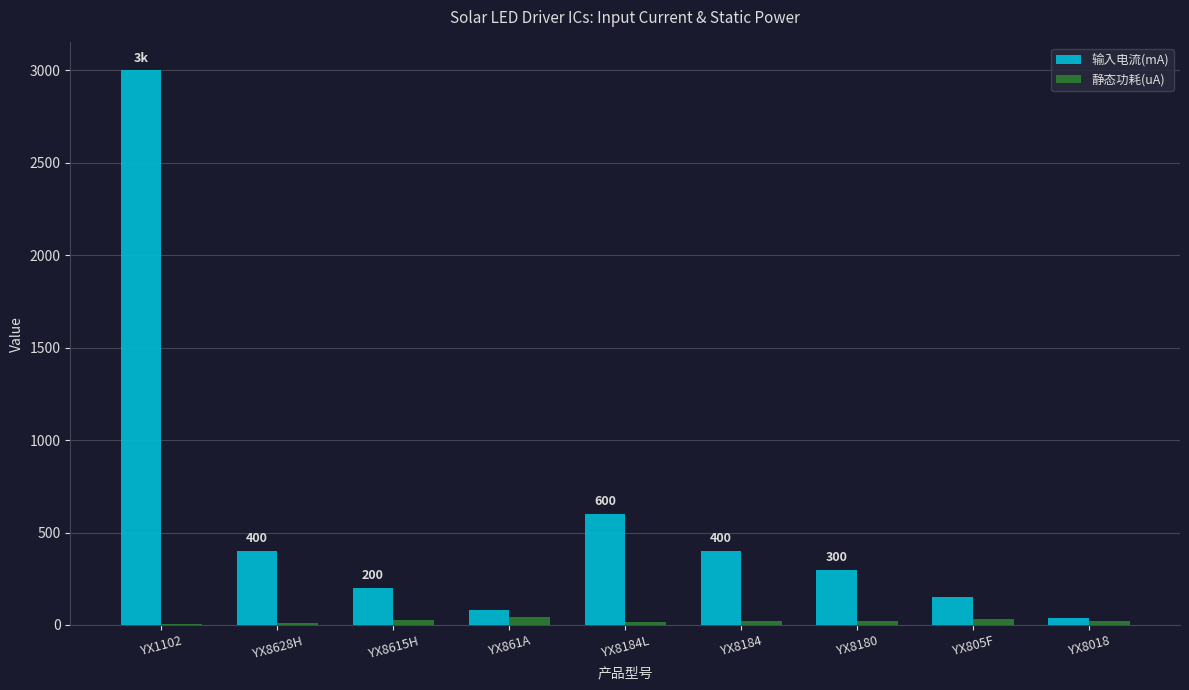

How many groups of bars are there?

9